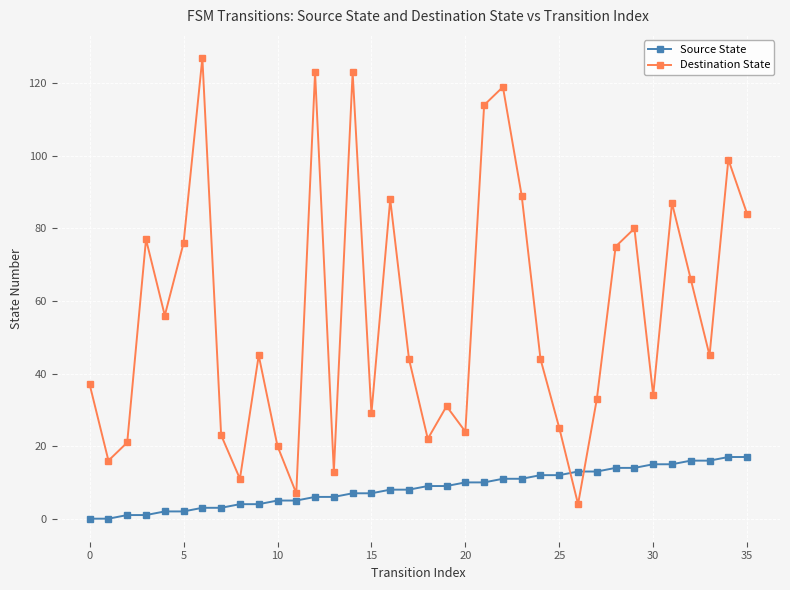

How many data points in Destination State are less than 45?

18